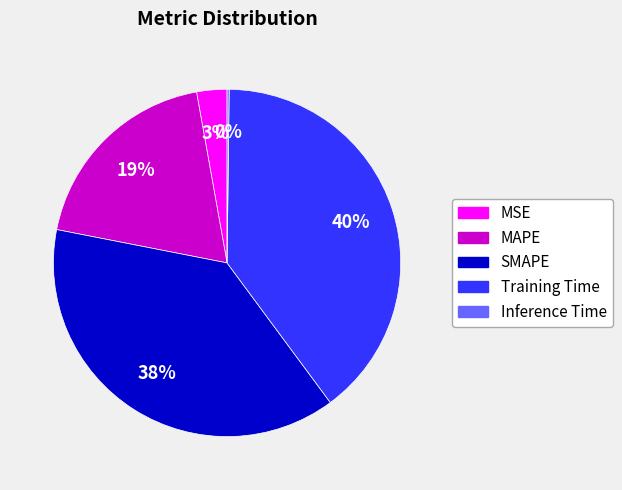

Is the sum of Training Time and SMAPE greater than half?

Yes